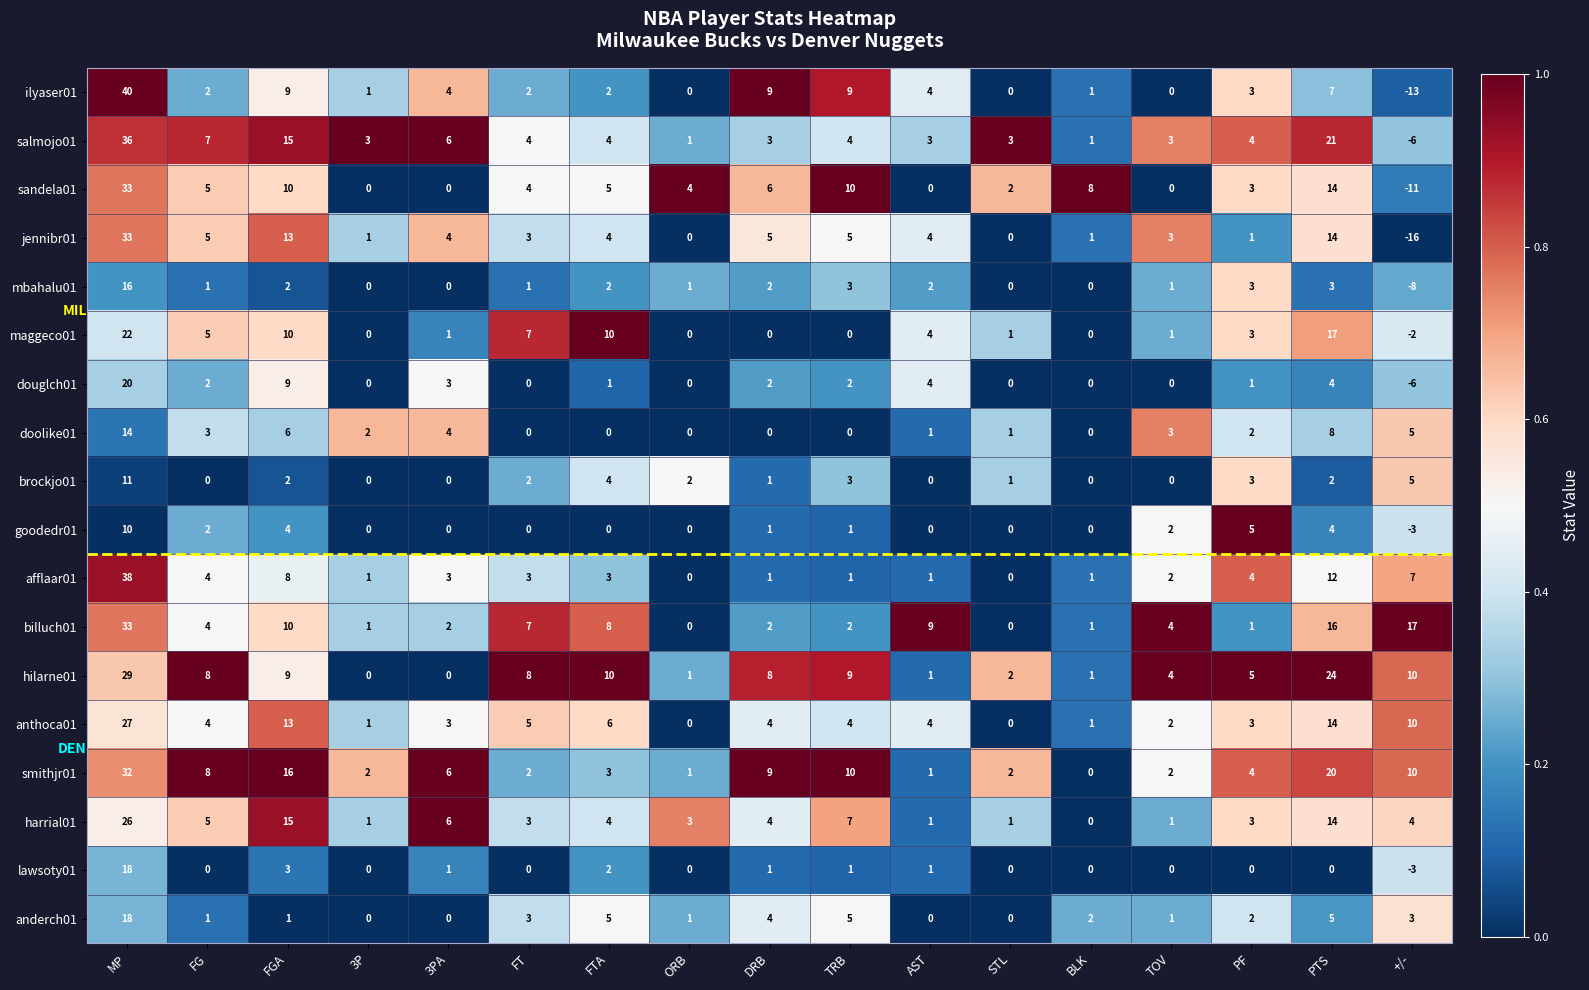

Is it true that doolike01 equals -6 at FTA?

False